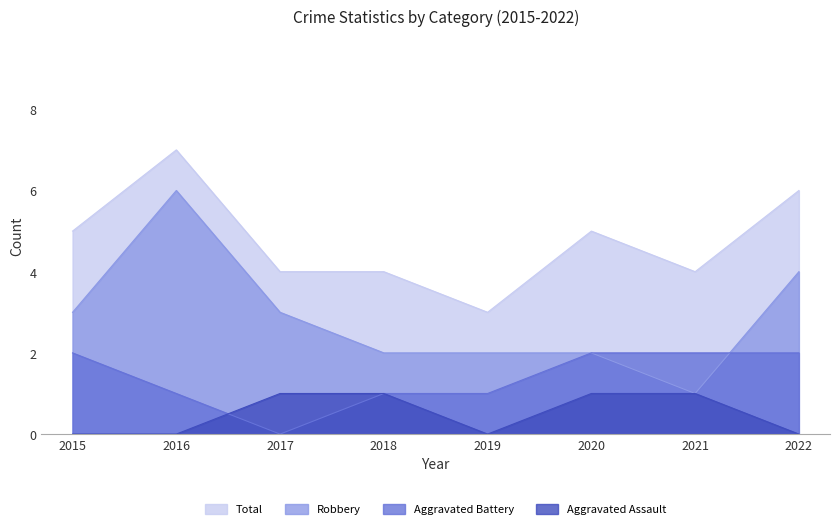

Is it true that Aggravated Battery equals 1 at 2016?

True